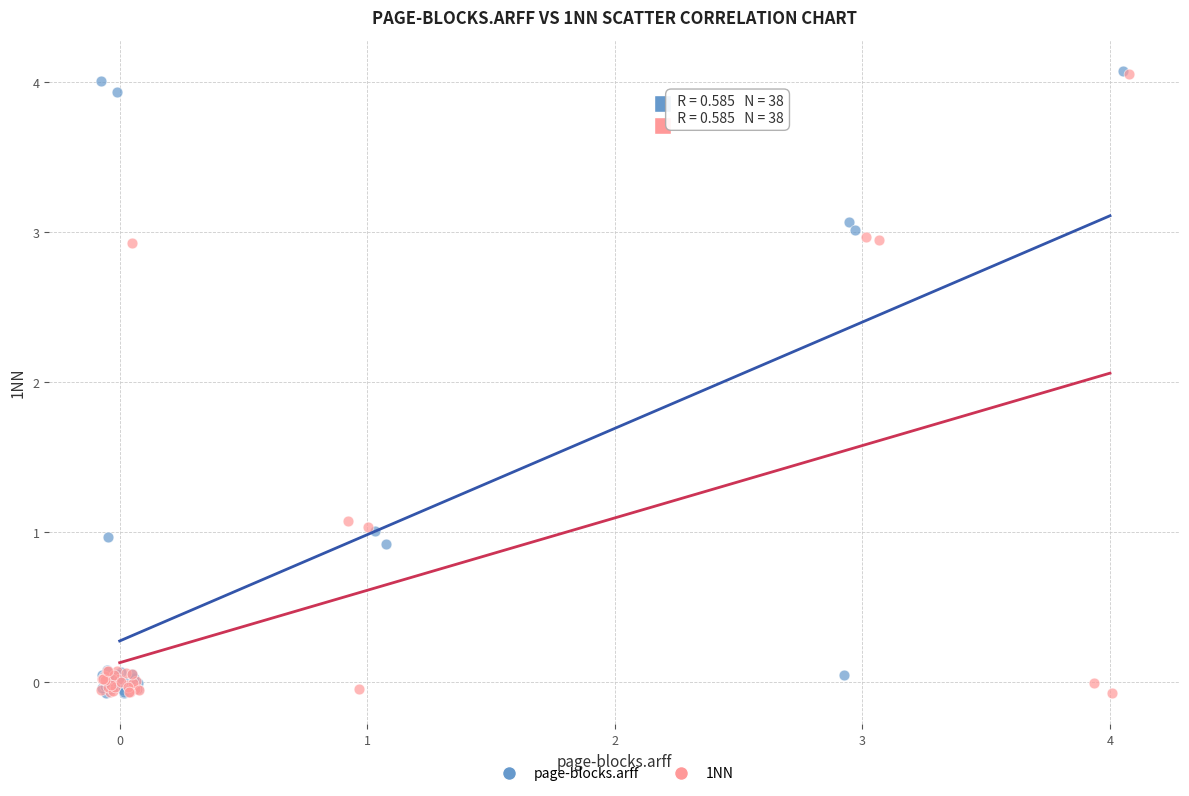

Which series has the widest spread of Y values?

page-blocks.arff